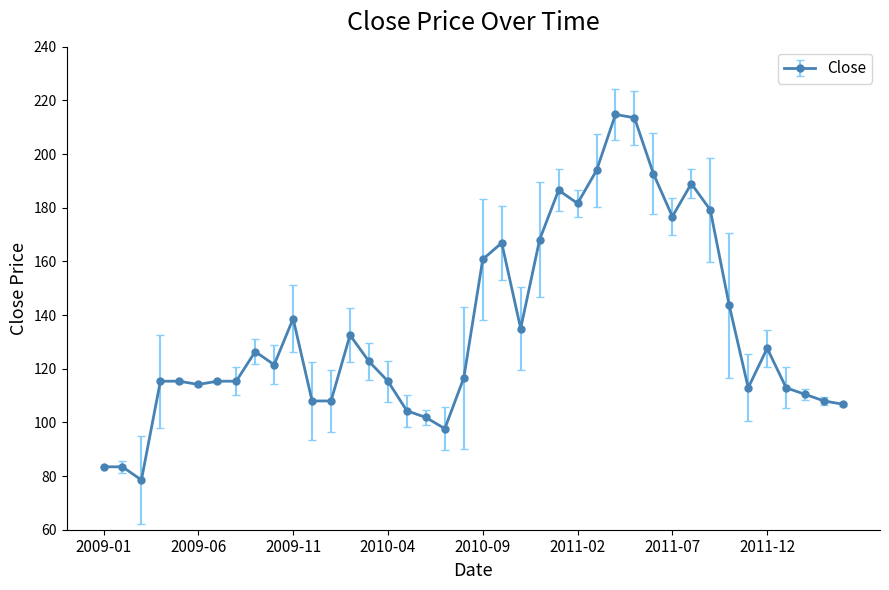

What is the greatest value displayed?

214.7